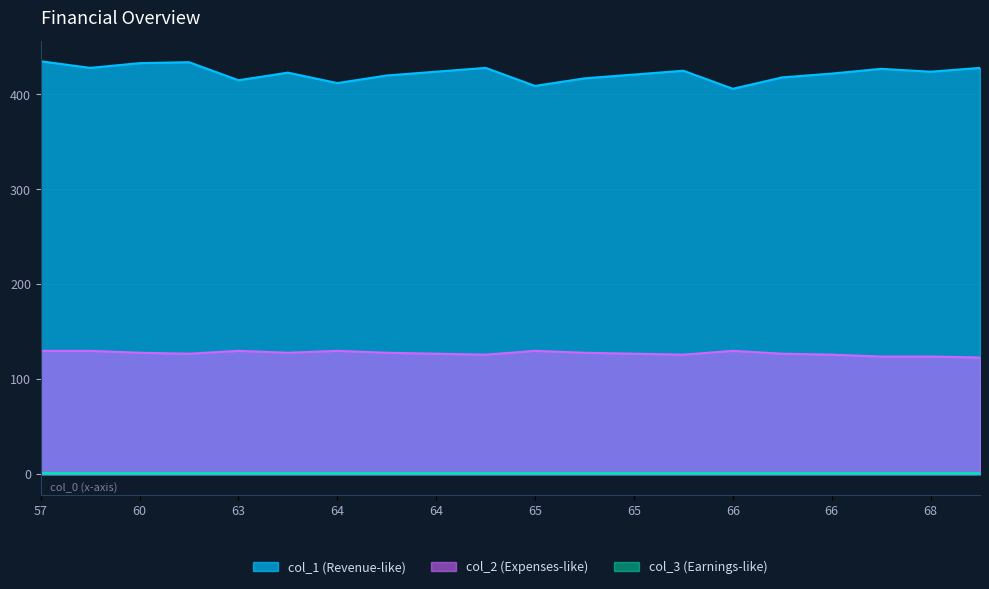

At which label does col_1 first exceed 424?

57